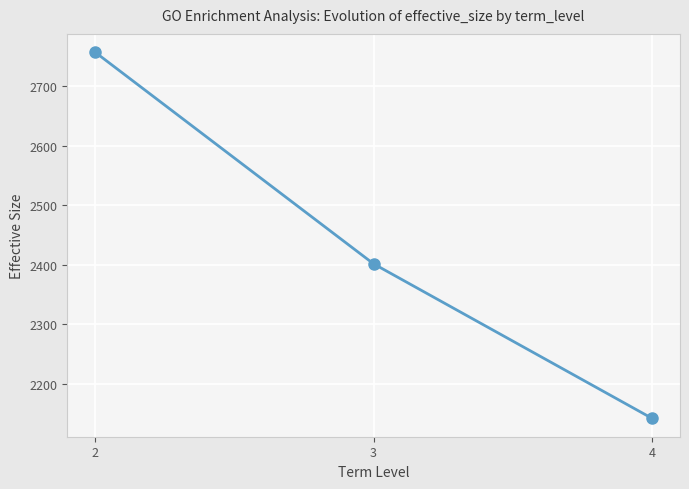

What is the sum of the values at 4 and 2?

4899.4